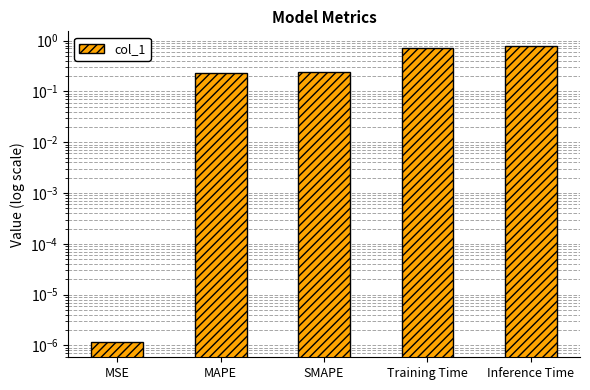

Rank the categories by value from highest to lowest.

Inference Time, Training Time, SMAPE, MAPE, MSE